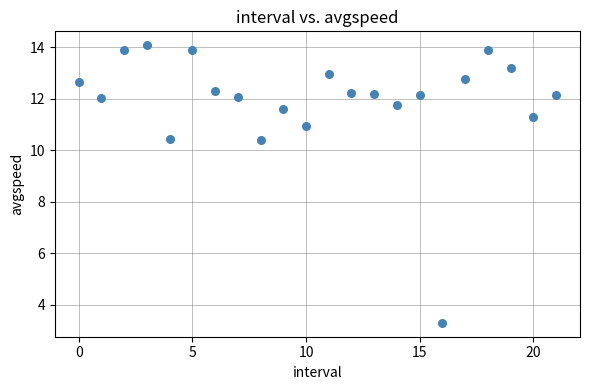

What is the range of Y values (max minus min)?

10.8